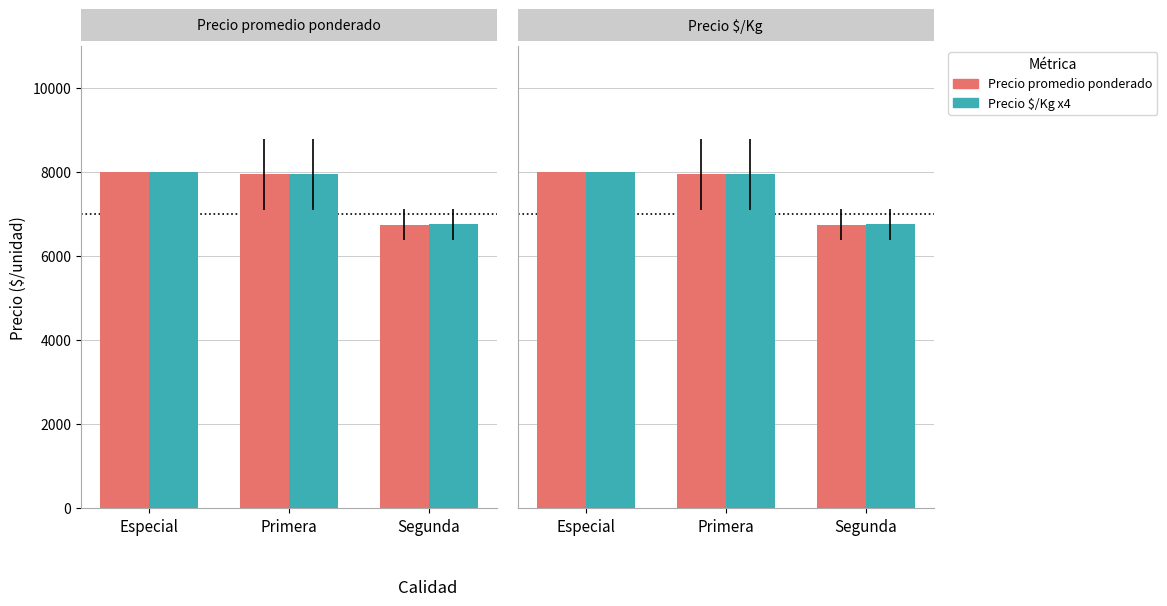

Reading left to right, list all the values displayed in this chart.

Precio promedio ponderado: Especial=8000	Primera=7944	Segunda=6750
Precio $/Kg x4: Especial=8000	Primera=7944	Segunda=6752